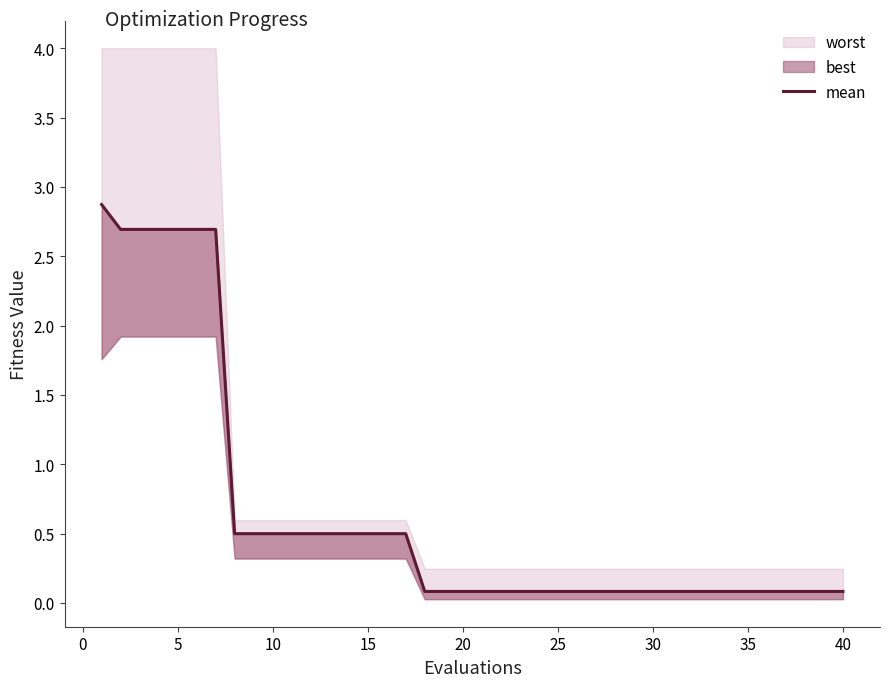

What is the change in value from 45 to 25?

-0.4